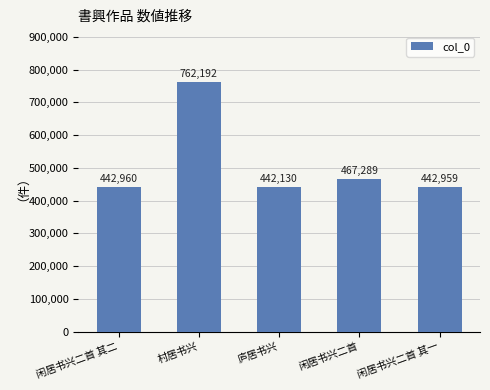

Reading right to left, transcribe all the data shown in this chart.

闲居书兴二首 其一=442959	闲居书兴二首=467289	庐居书兴=442130	村居书兴=762192	闲居书兴二首 其二=442960